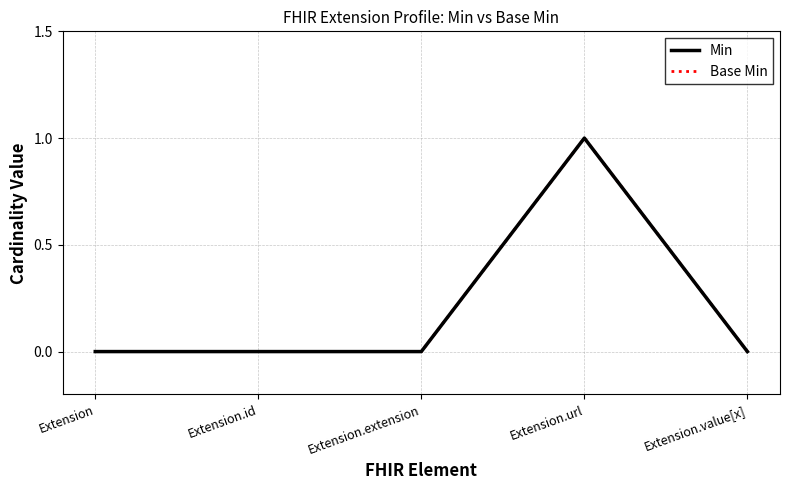

At how many categories does at least one series exceed 0?

1